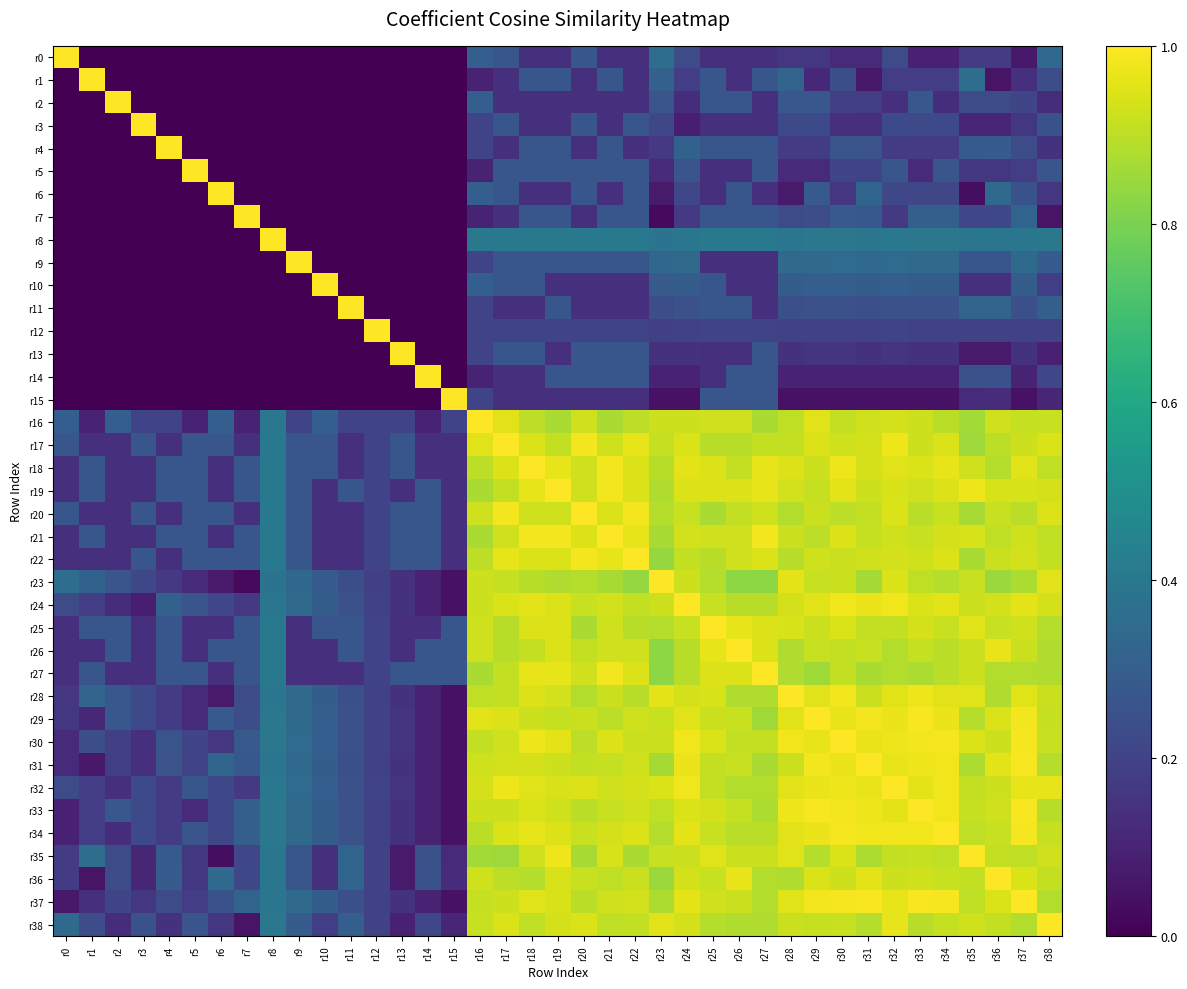

Count the number of categories in the chart.

39